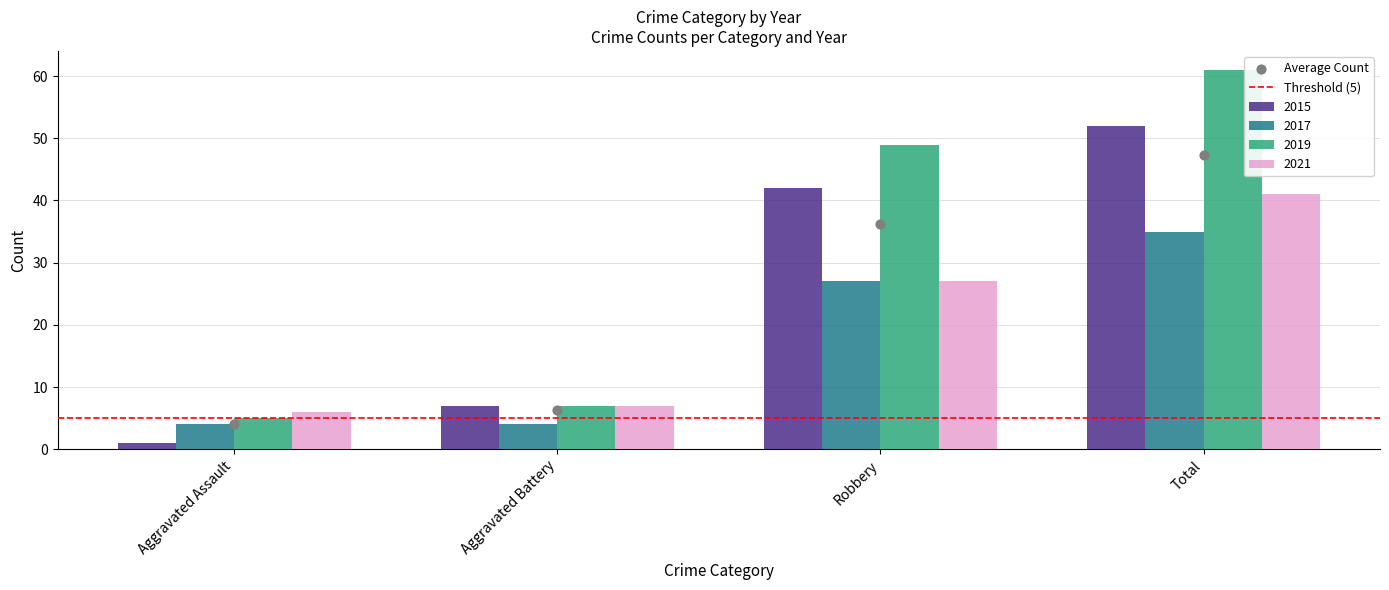

At how many categories does at least one series exceed 46?

2